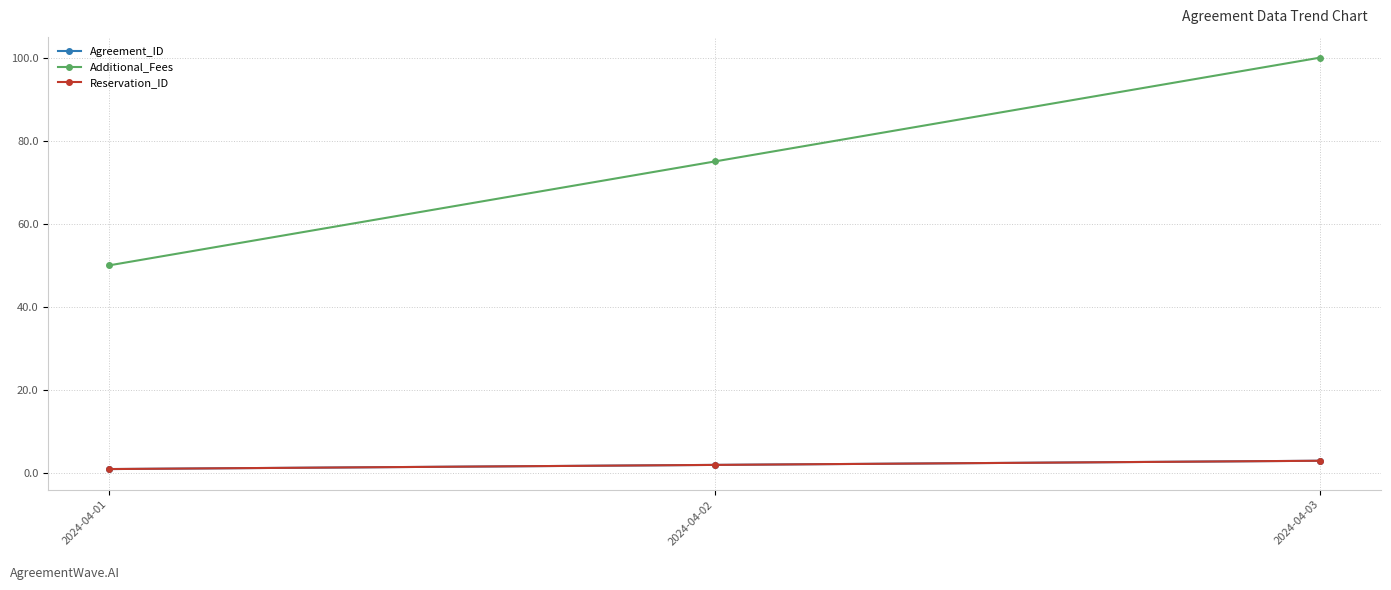

Is this an area chart (filled region under the line)?

No